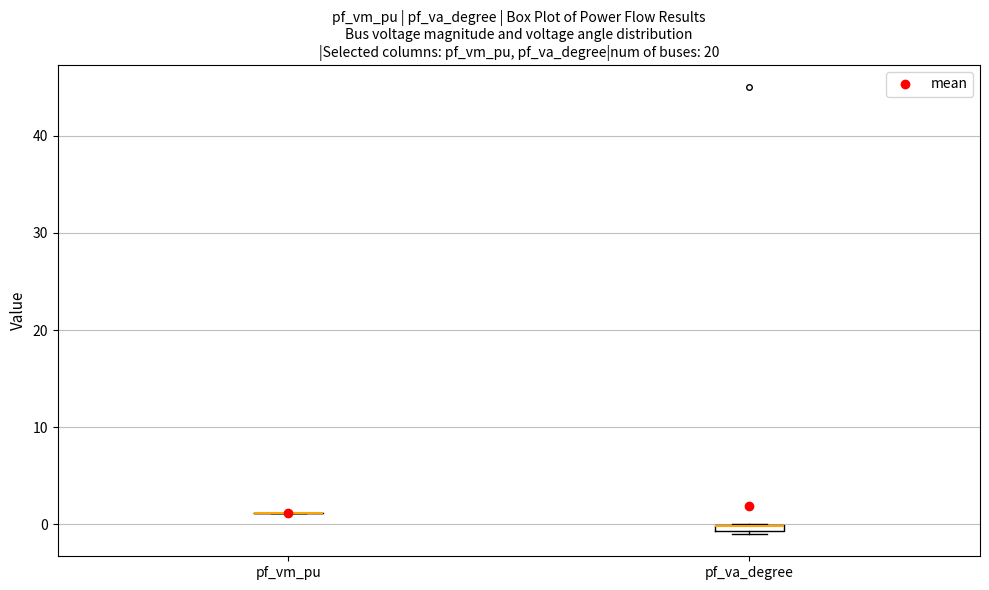

Where is the lower edge of the box for pf_va_degree on the y-axis? The values are not printed on the chart, so give them approximately, as read against the axis.

-1